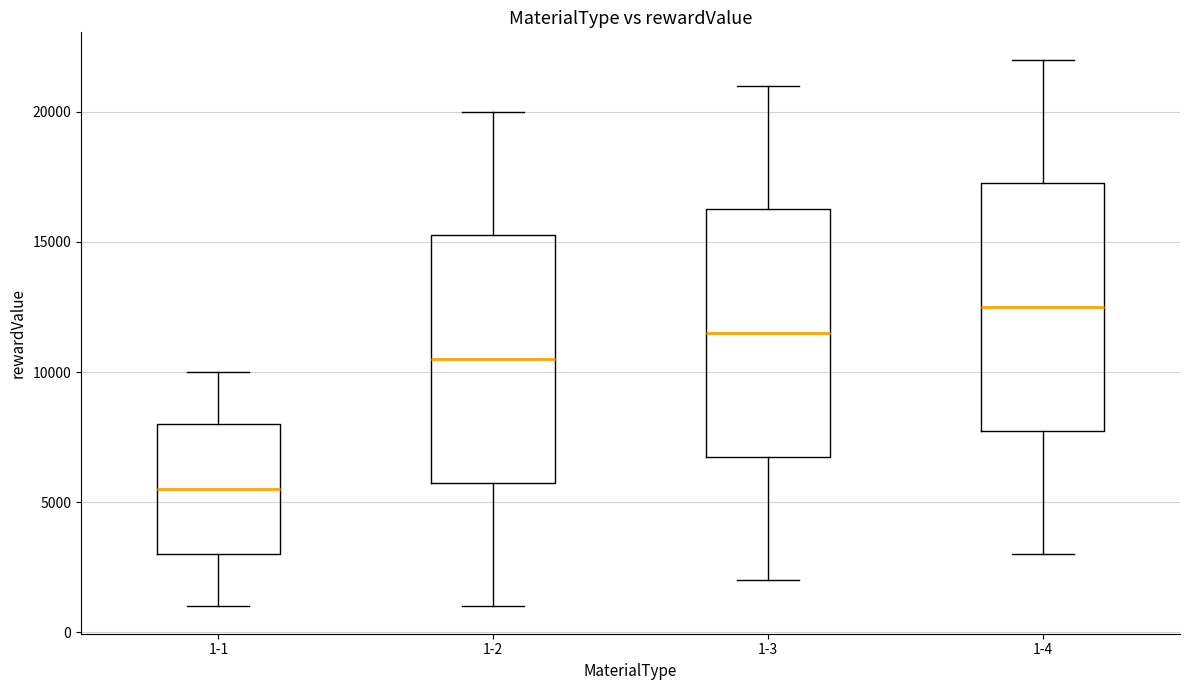

Reading left to right, read every box against the y-axis: the position of its median line, the range the box covers, and the ends of its whiskers. The values are not printed on the chart, so give them approximately, as read against the axis.

1-1: median 5500, box 3000 to 8000, whiskers 1000 to 10000
1-2: median 10500, box 6000 to 15500, whiskers 1000 to 20000
1-3: median 11500, box 7000 to 16500, whiskers 2000 to 21000
1-4: median 12500, box 8000 to 17500, whiskers 3000 to 22000